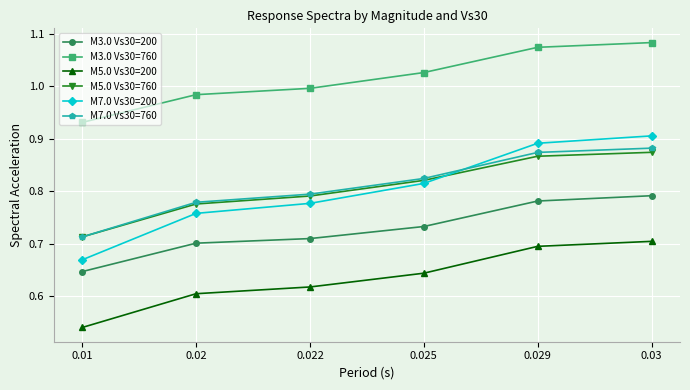

Between 0.022 and 0.03, which series saw the biggest shift?

M7.0 Vs30=200